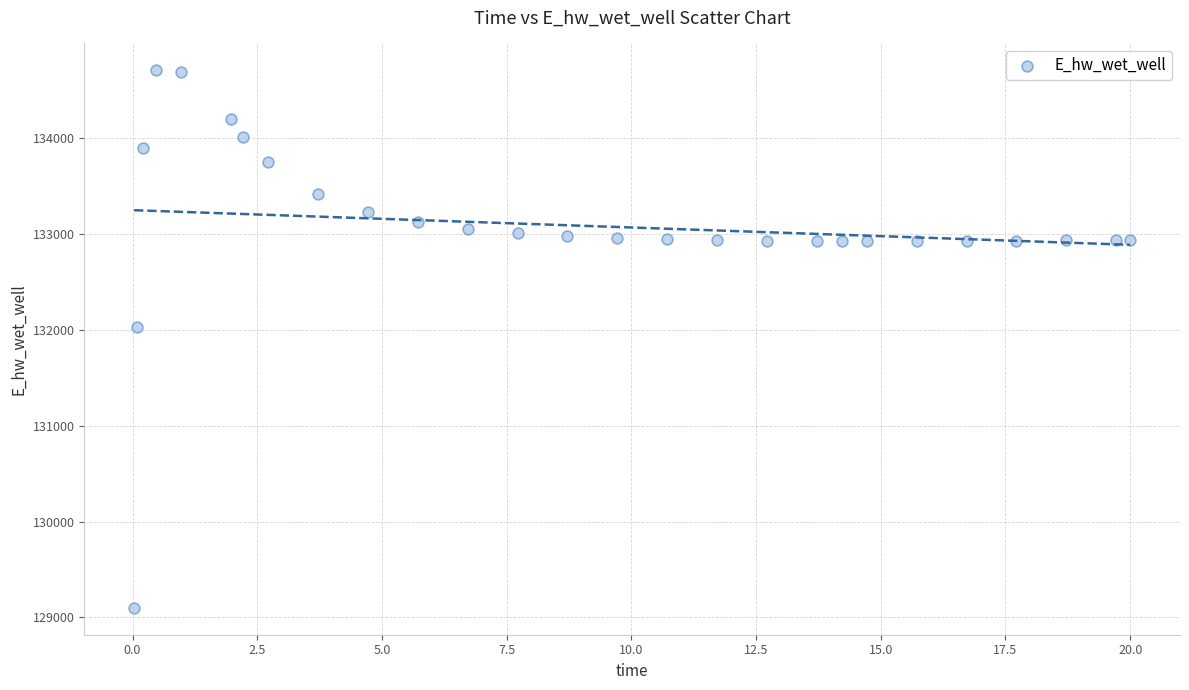

What Y value in the scatter plot is closest to 131902?

132024.9